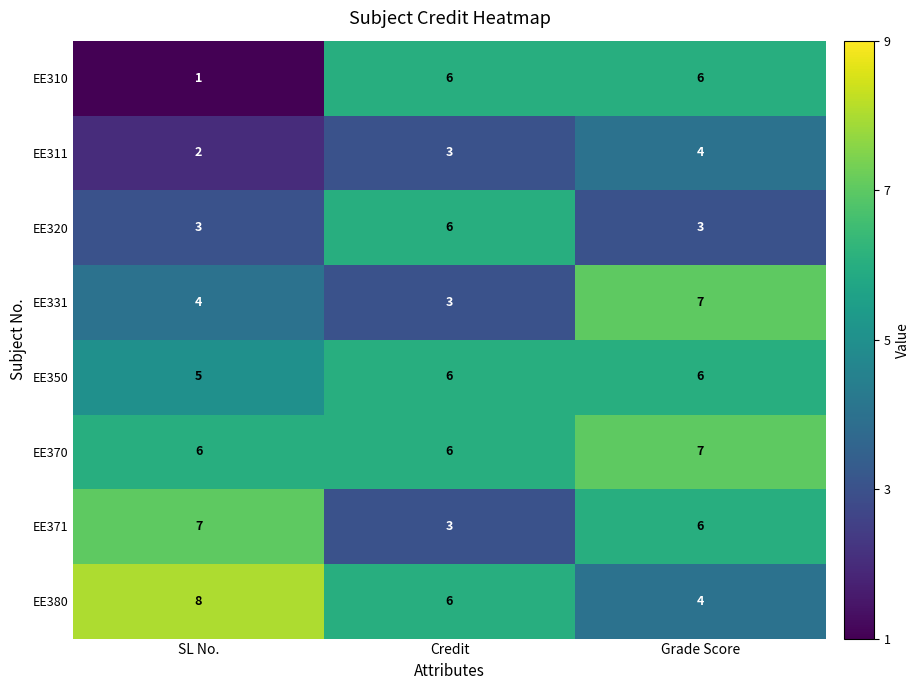

What value does the EE350 series have at Credit?

6